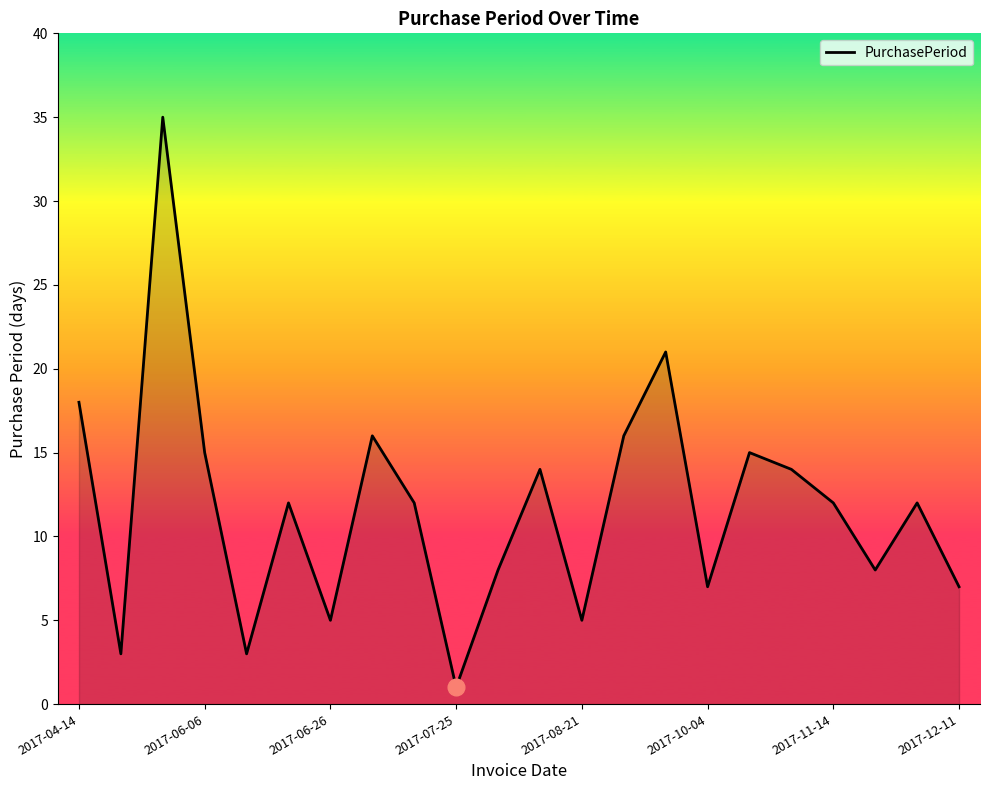

What is the greatest value displayed?

35